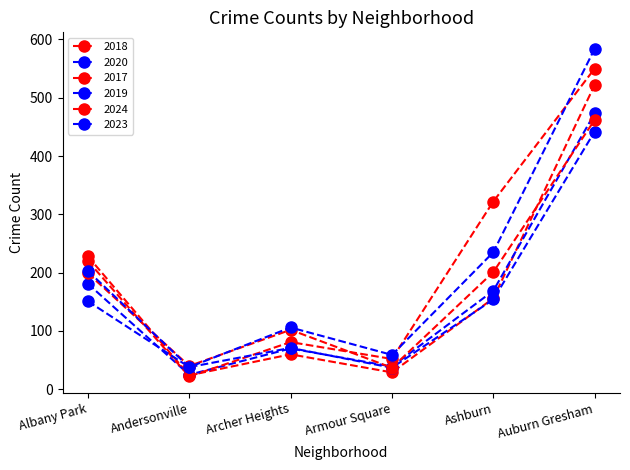

Reading right to left, transcribe all the data shown in this chart.

2018: Auburn Gresham=522	Ashburn=156	Armour Square=29	Archer Heights=60	Andersonville=24	Albany Park=228
2020: Auburn Gresham=473	Ashburn=169	Armour Square=39	Archer Heights=70	Andersonville=25	Albany Park=181
2017: Auburn Gresham=550	Ashburn=322	Armour Square=52	Archer Heights=81	Andersonville=22	Albany Park=220
2019: Auburn Gresham=442	Ashburn=154	Armour Square=37	Archer Heights=71	Andersonville=38	Albany Park=151
2024: Auburn Gresham=462	Ashburn=201	Armour Square=37	Archer Heights=102	Andersonville=40	Albany Park=199
2023: Auburn Gresham=584	Ashburn=235	Armour Square=59	Archer Heights=106	Andersonville=38	Albany Park=203